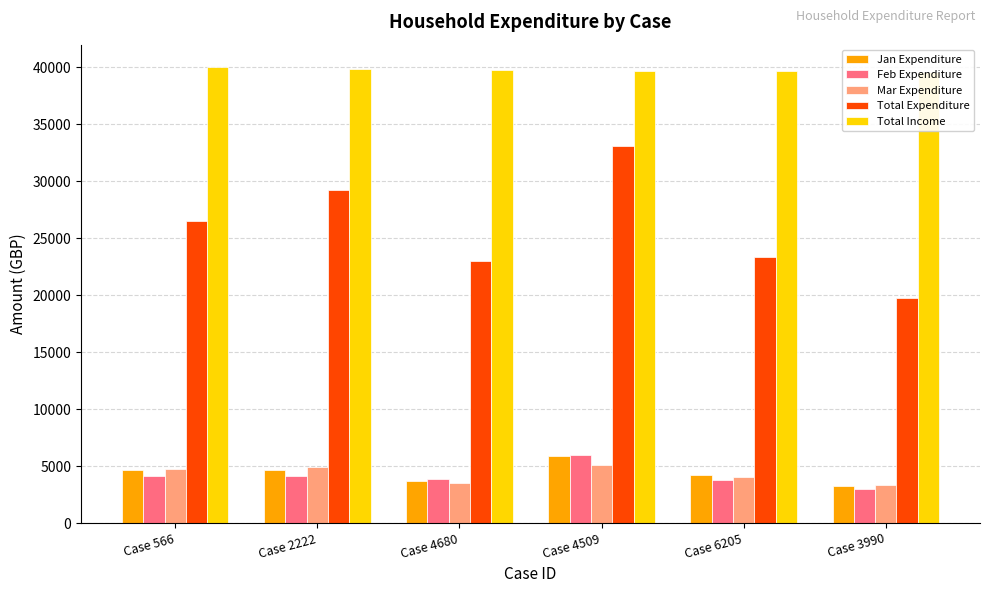

Rank the categories by Mar Expenditure value from highest to lowest.

Case 4509, Case 2222, Case 566, Case 6205, Case 4680, Case 3990